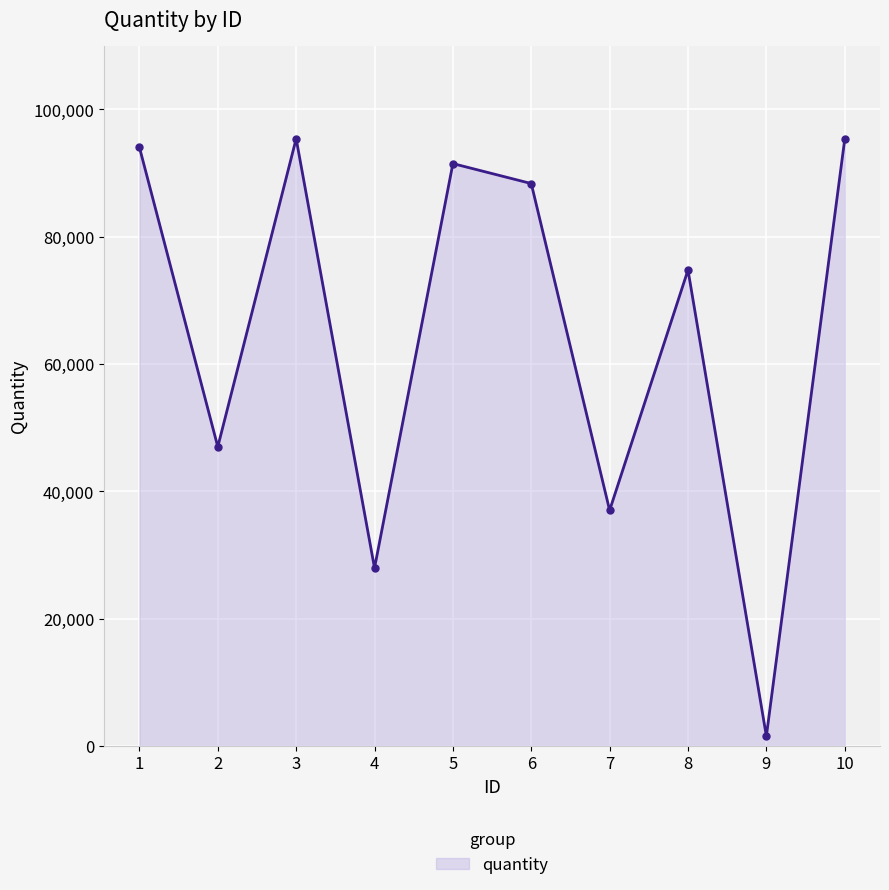

True or false: the data shows 49993 at 6.

False